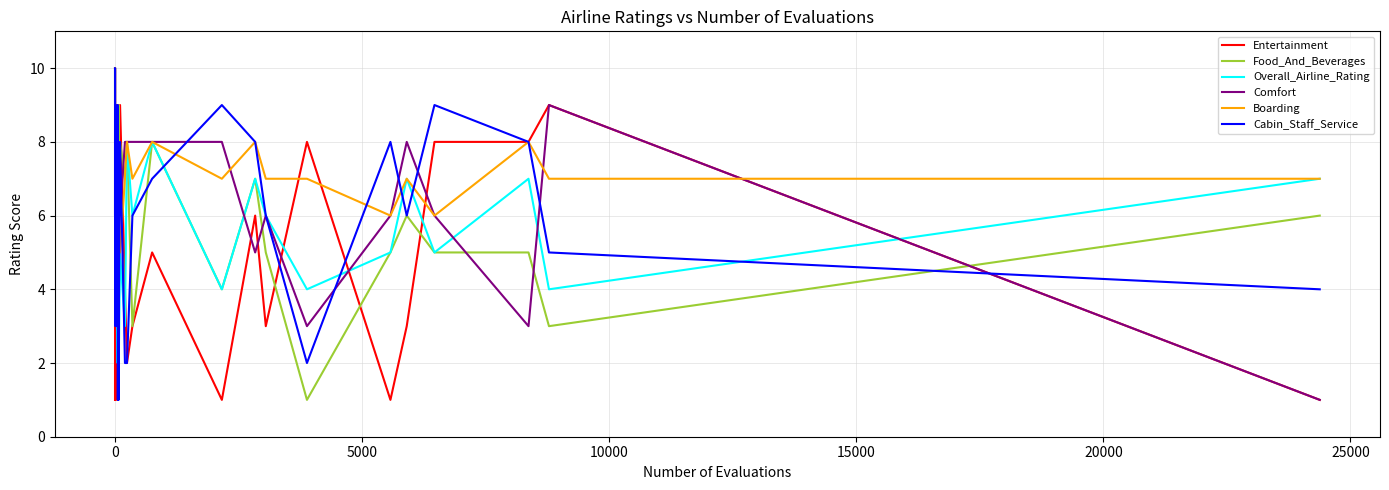

Is it true that Entertainment equals 1 at −5000?

False